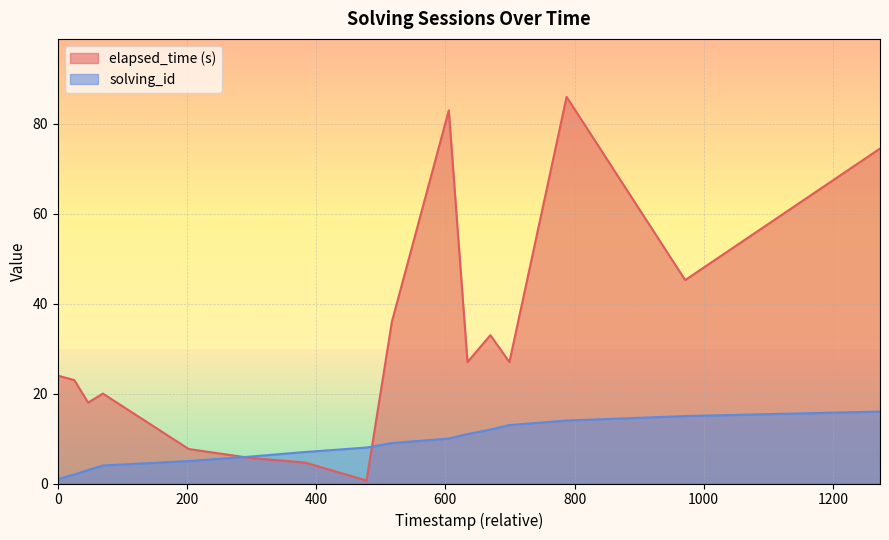

Which series ends up on top after the final intersection of solving_id and elapsed_time?

elapsed_time